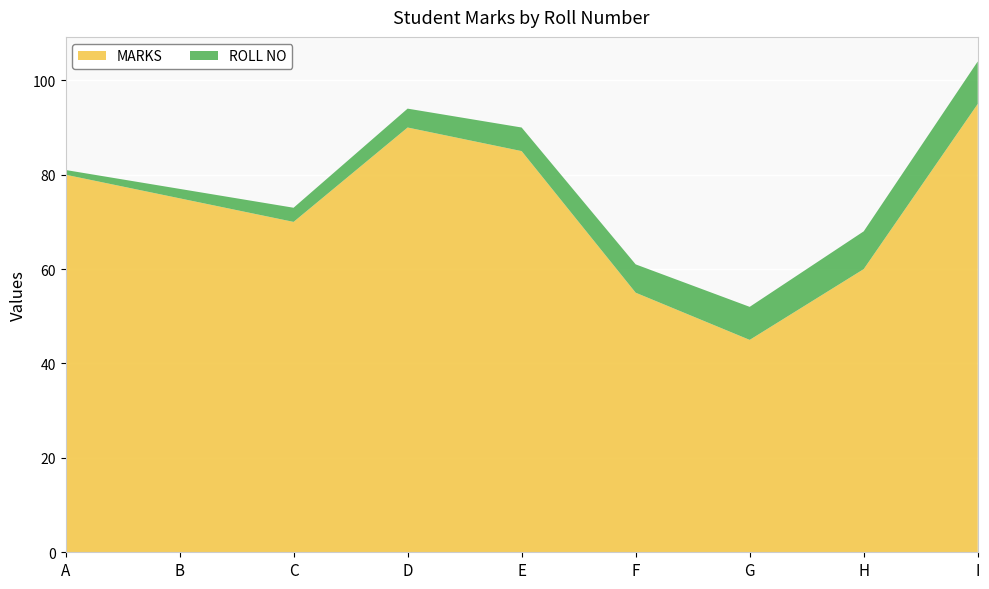

Reading right to left, extract all data points from this chart.

MARKS: 95	60	45	55	85	90	70	75	80
ROLL NO: 9	8	7	6	5	4	3	2	1